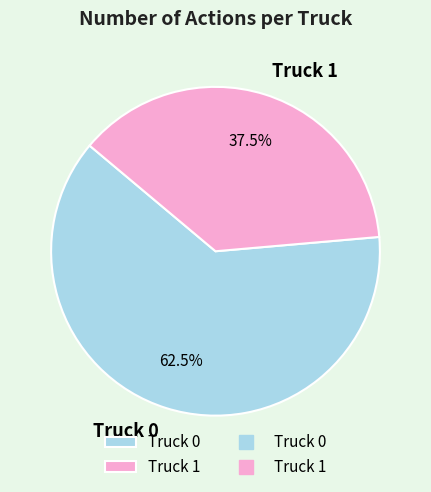

Count the number of slices in the pie.

2